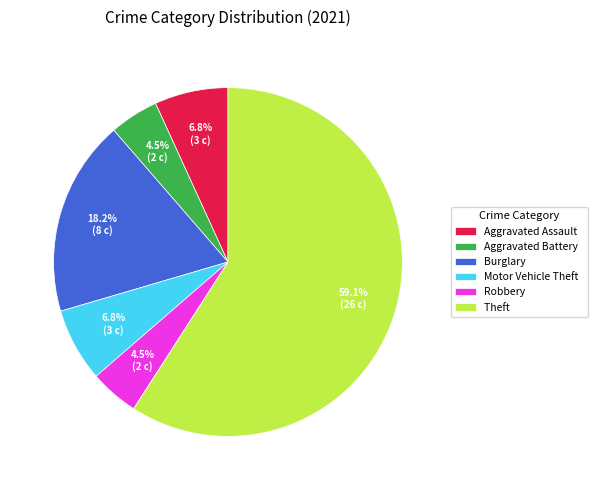

To the nearest percent, what is the combined percentage of Robbery and Theft?

64%